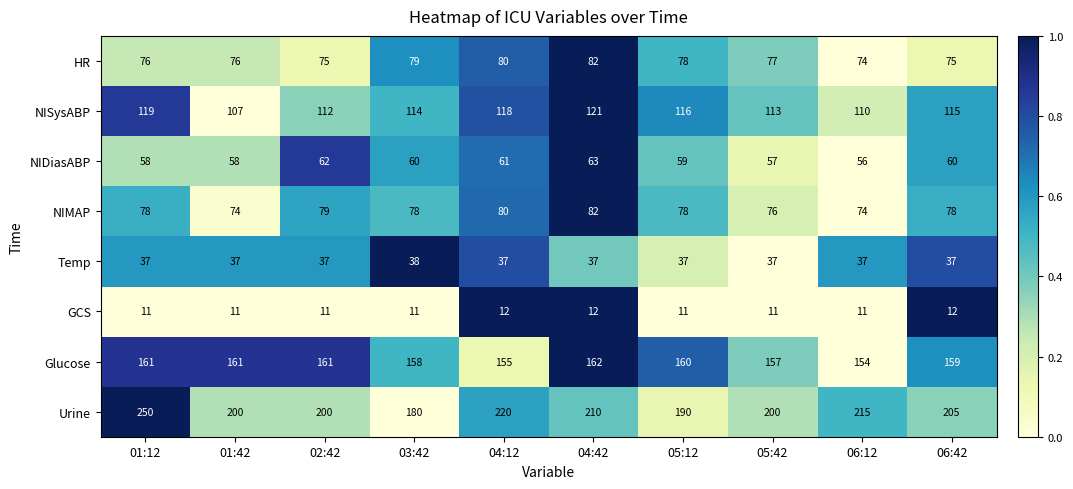

Which series has the largest range (max minus min)?

Urine